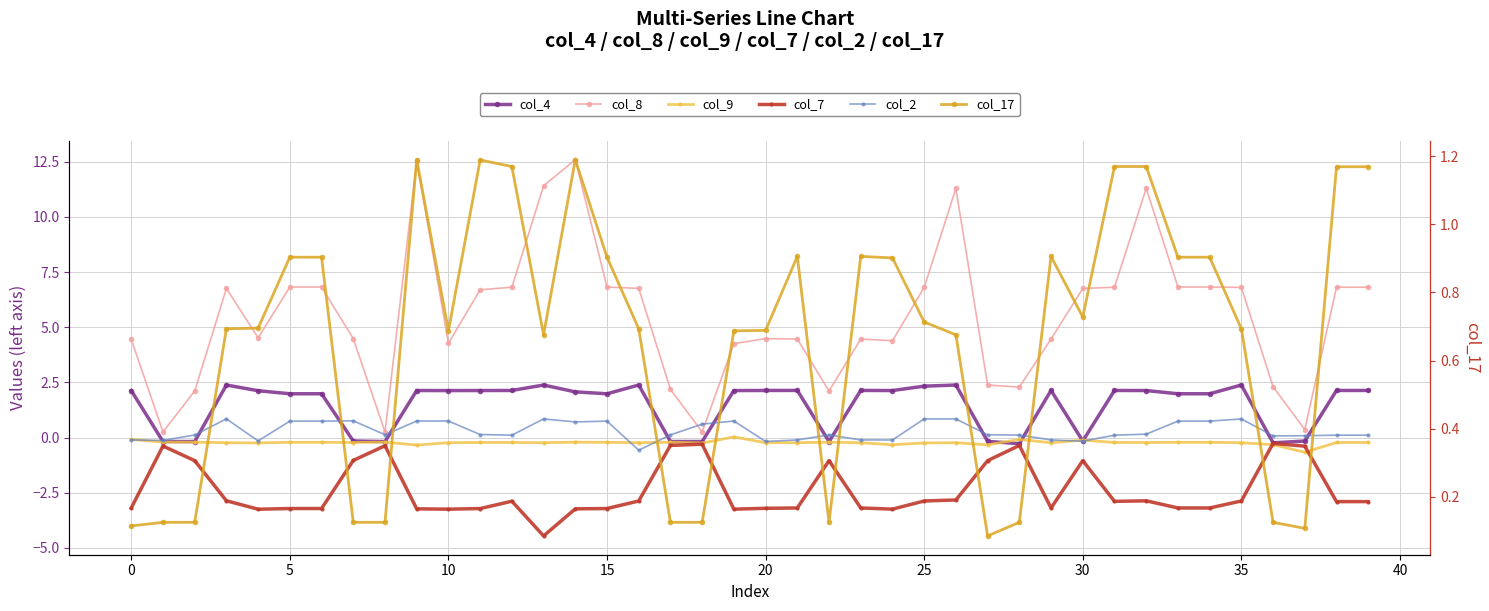

What are all the series names shown in the legend?

col_4, col_8, col_9, col_7, col_2, col_17